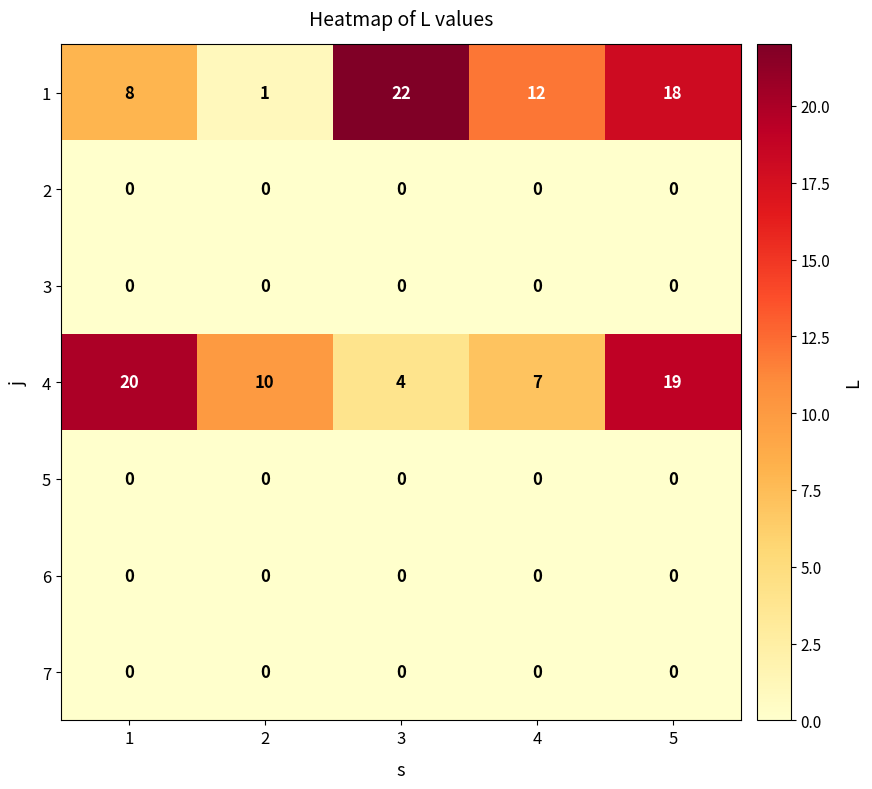

At which category does the chart reach its peak across all series?

3